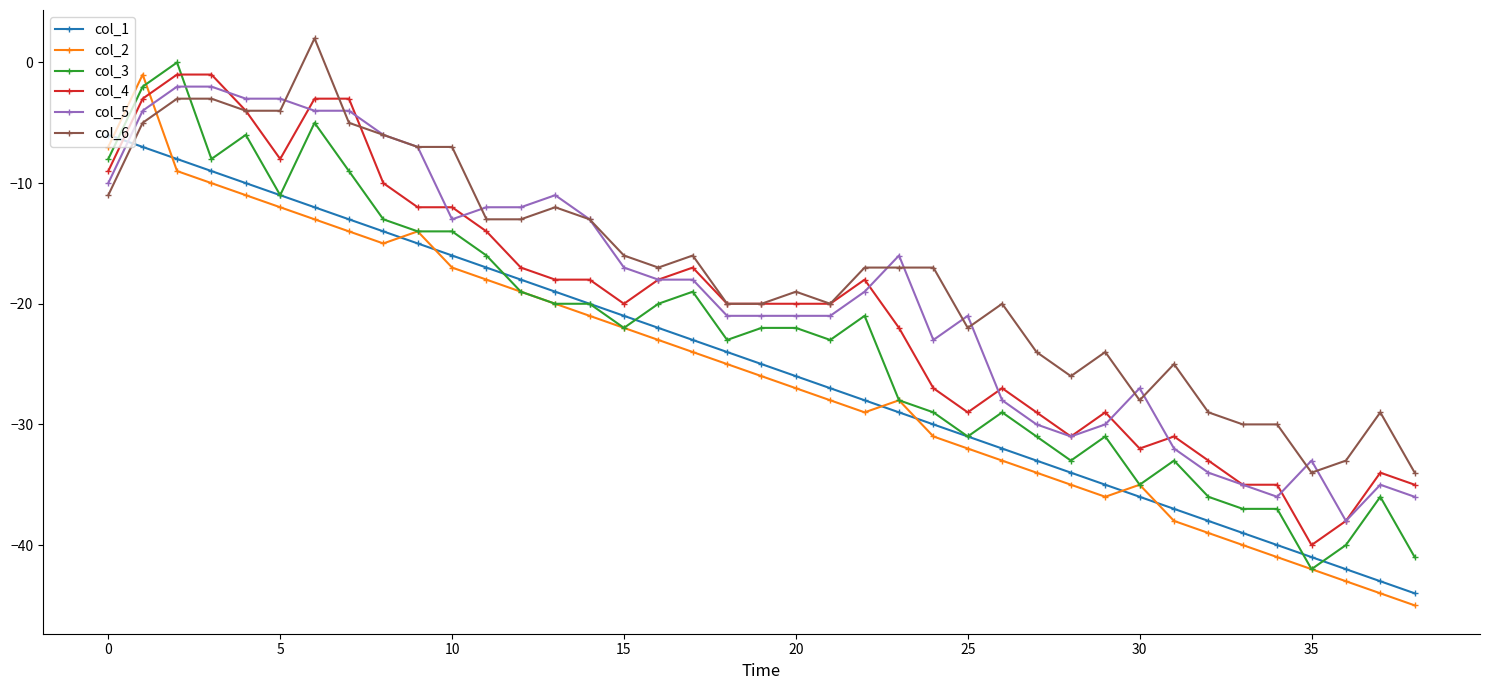

Which series ends up on top after the final intersection of col_4 and col_2?

col_4